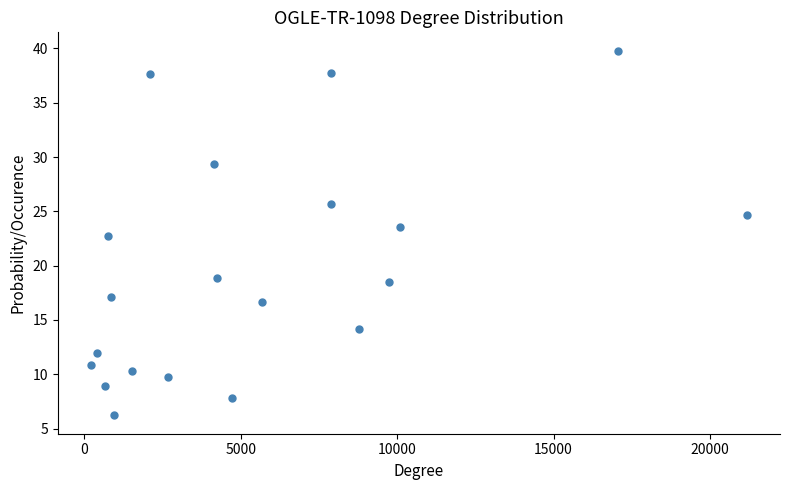

How many points are shown in the scatter plot?

20